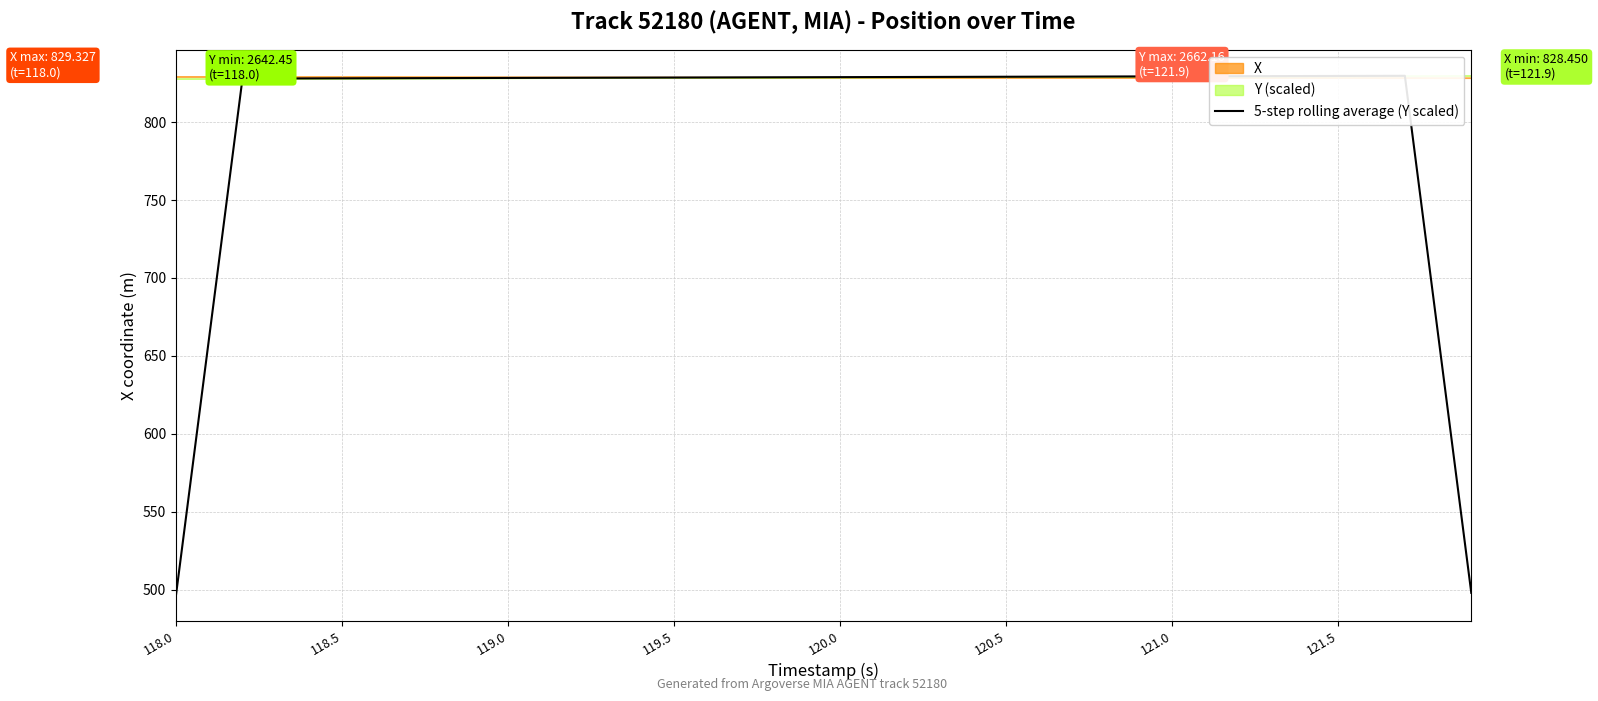

How many interior local peaks (higher than both neighbors) does the data have?

1